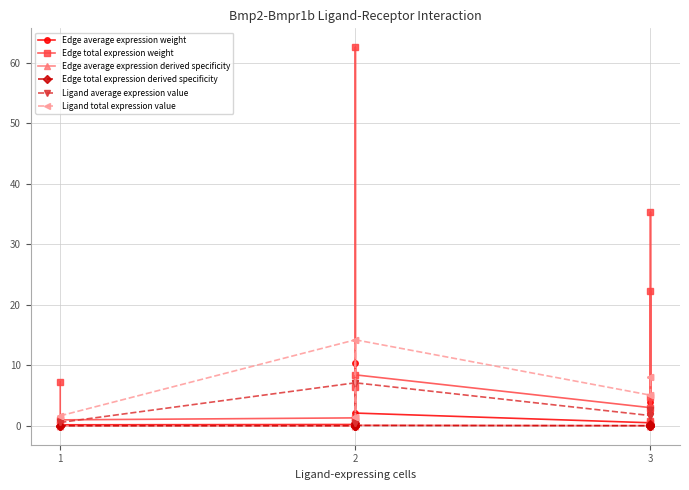

True or false: Edge total expression derived specificity and Edge average expression weight cross at least once.

False